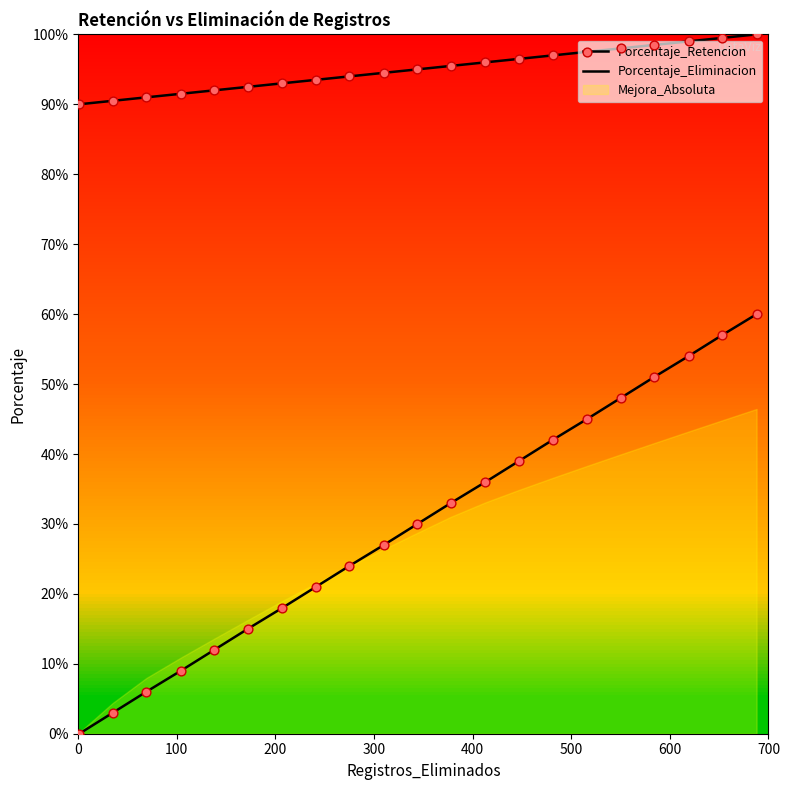

At how many categories does at least one series exceed 39?

21